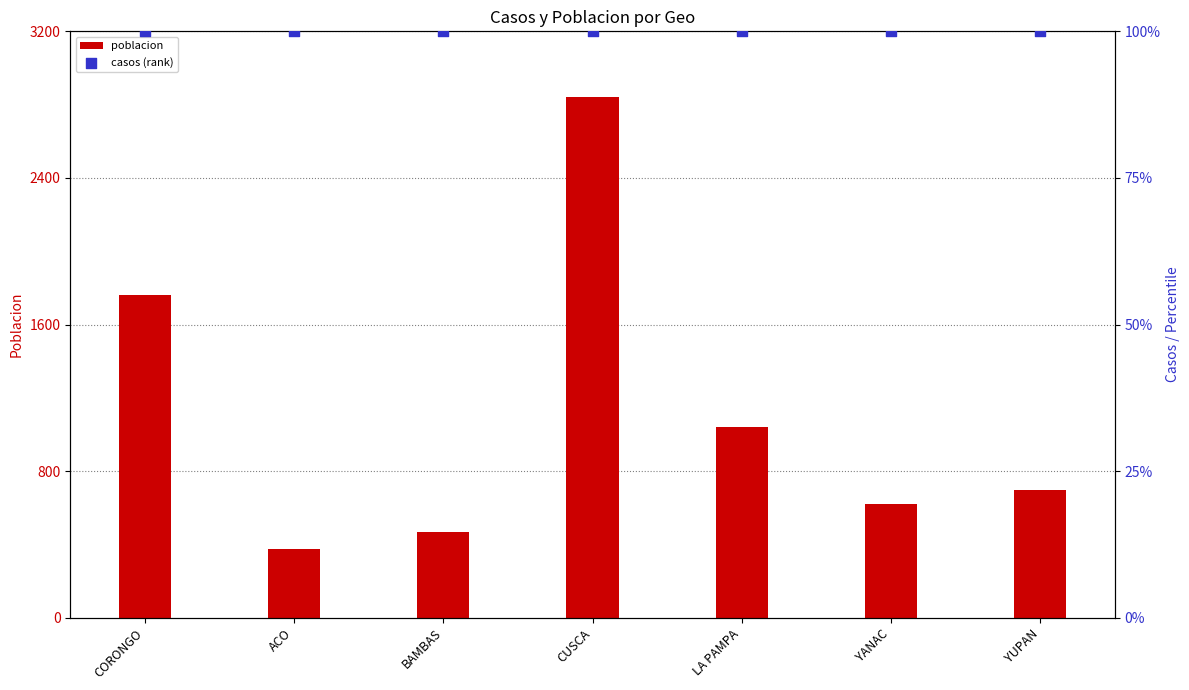

Is the value of poblacion at LA PAMPA greater than the value of casos (rank) at YUPAN?

Yes